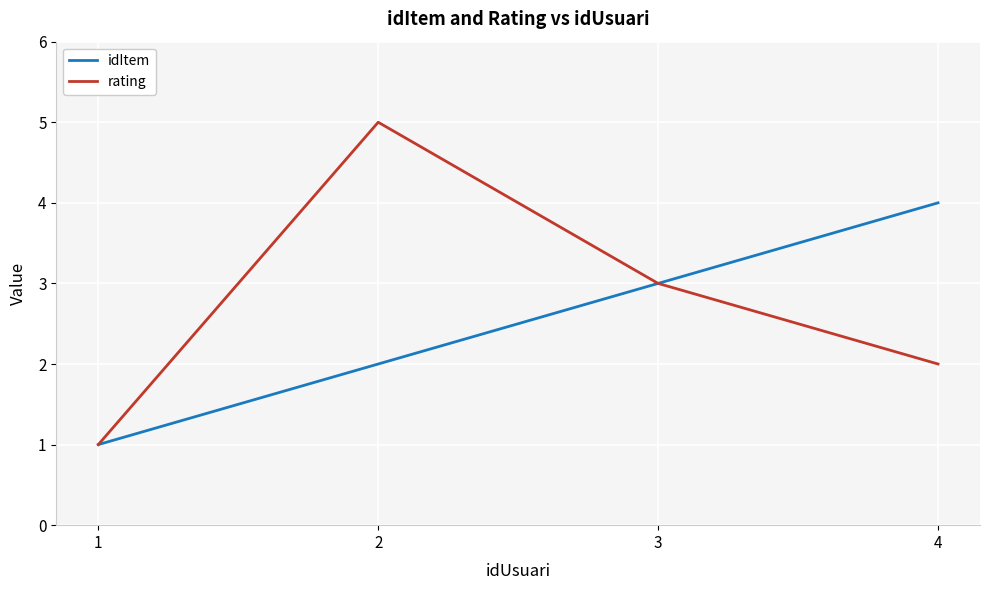

How many categories are shown in the chart?

4